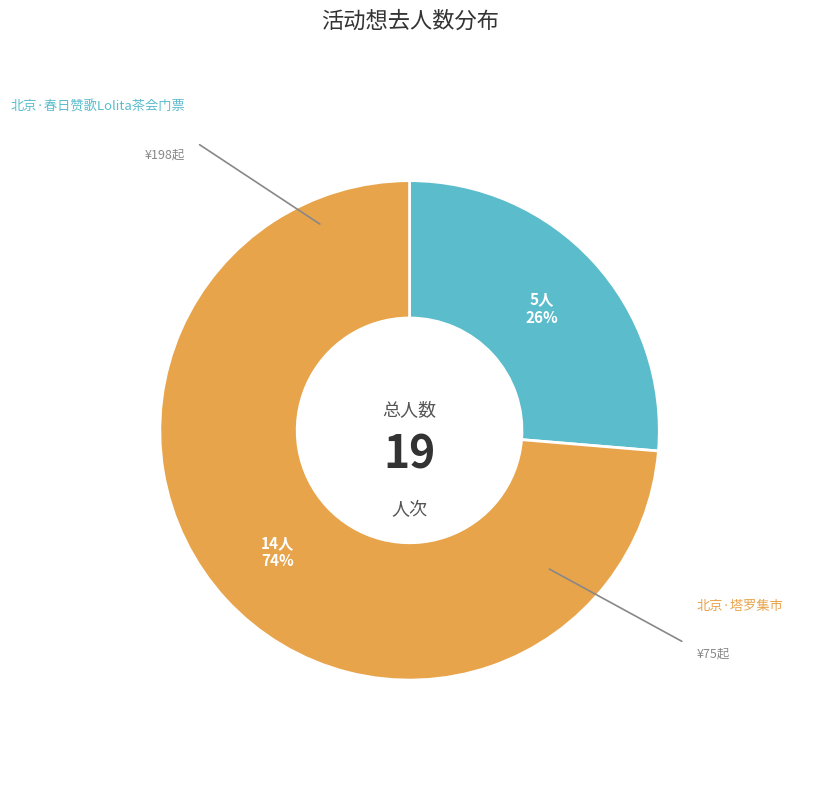

Rank the categories by value from highest to lowest.

北京·塔罗集市, 北京·春日赞歌Lolita茶会门票